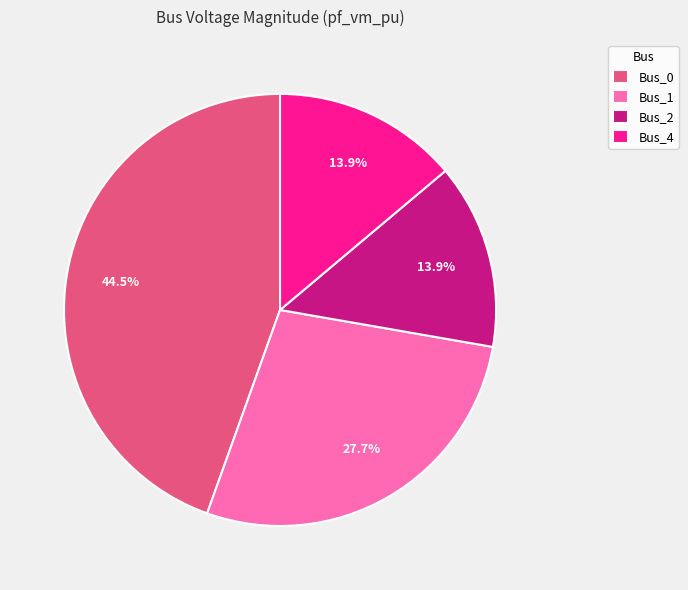

Which slice is the largest?

Bus_0